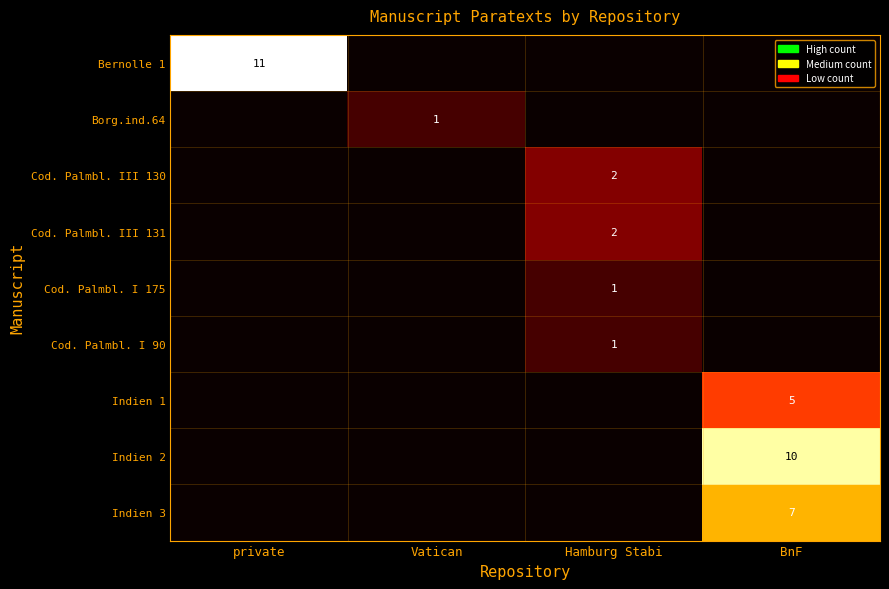

The Cod. Palmbl. I 175 series shows 0 at Hamburg Stabi. True or false?

False